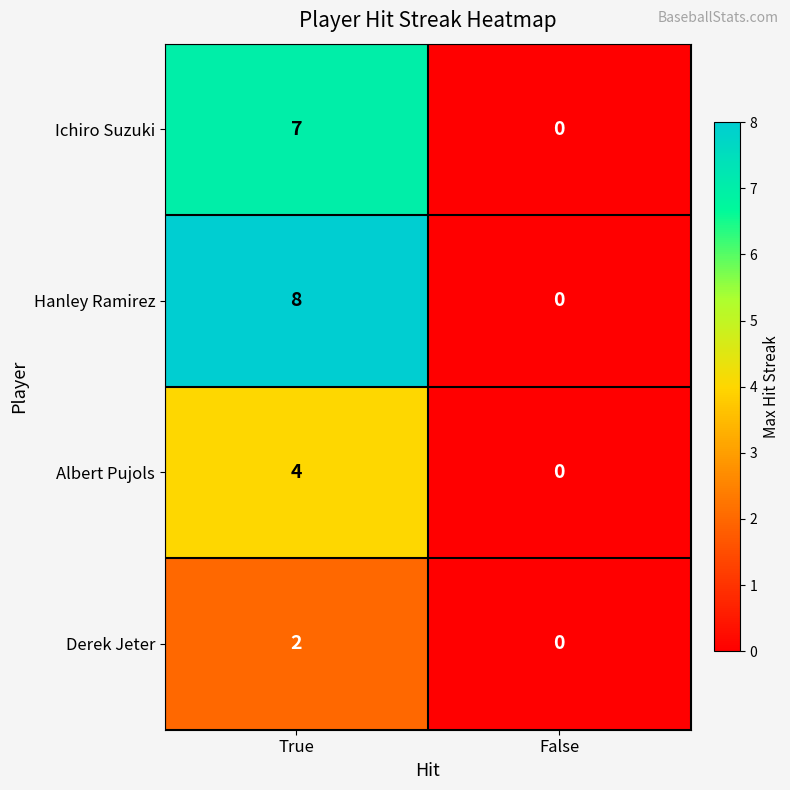

Which series has the widest spread of values?

Hanley Ramirez